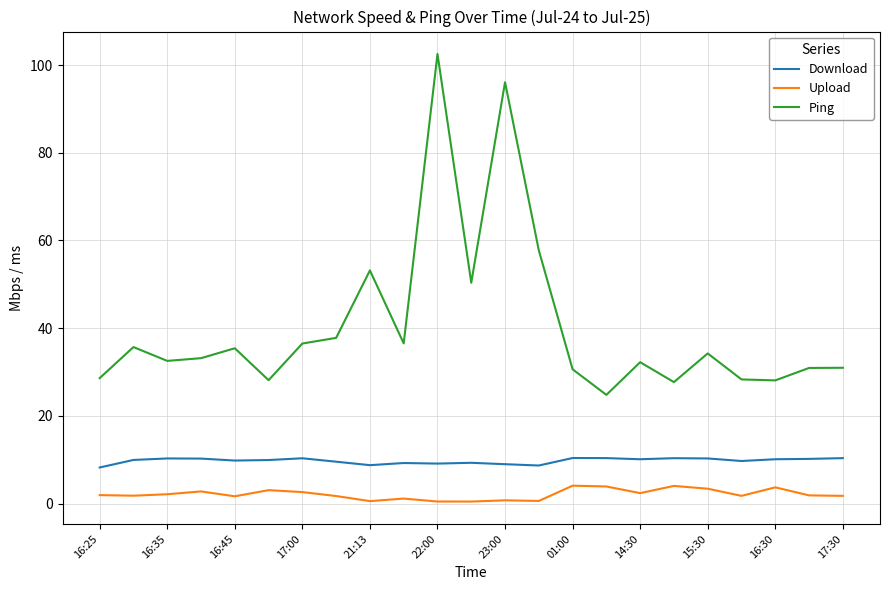

Which series has the widest spread of values?

Ping